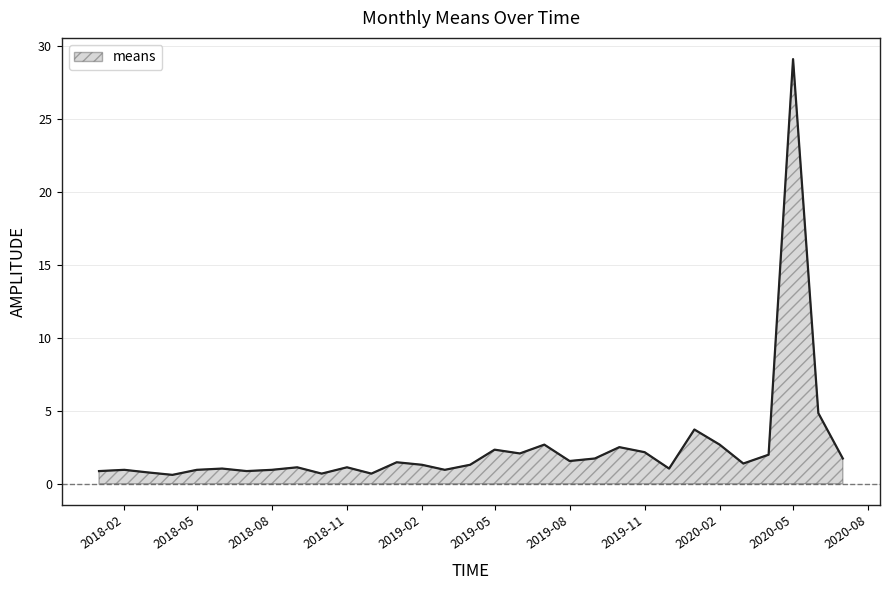

What is the sum of all values?

77.2